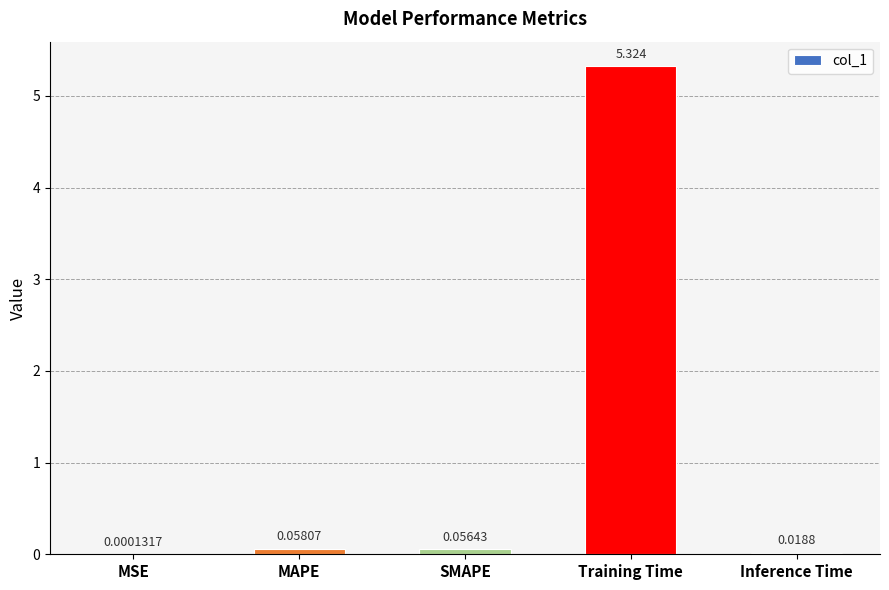

Which label corresponds to the largest value in the chart?

Training Time